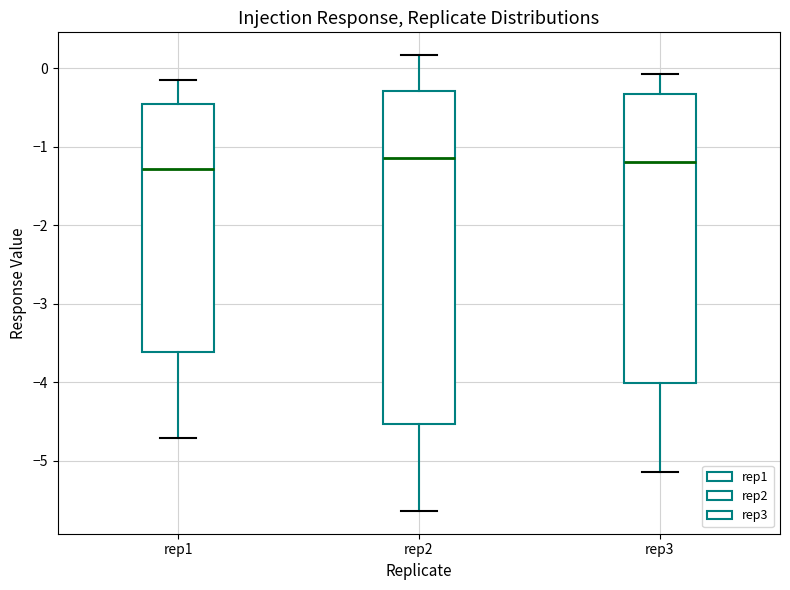

Which box is the tallest, from its lower edge to its upper edge?

rep2